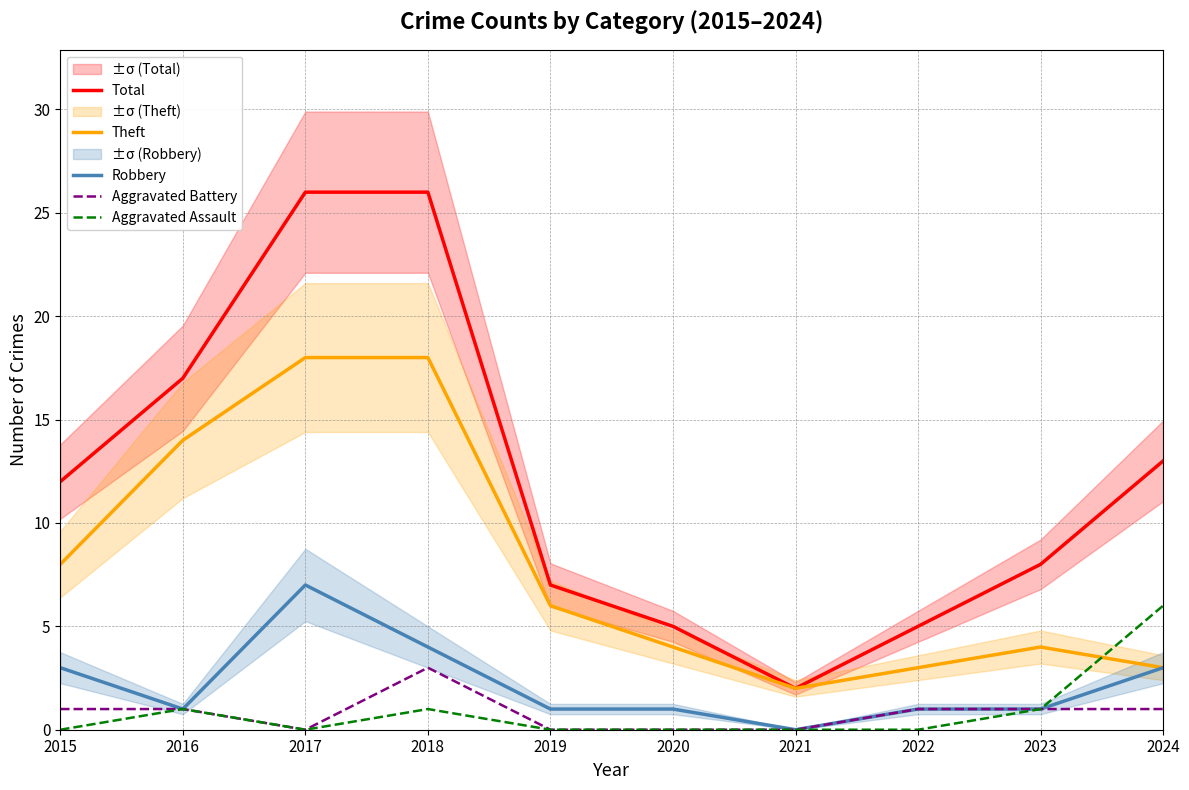

What is the difference between the second highest and minimum values in the Theft series?

16